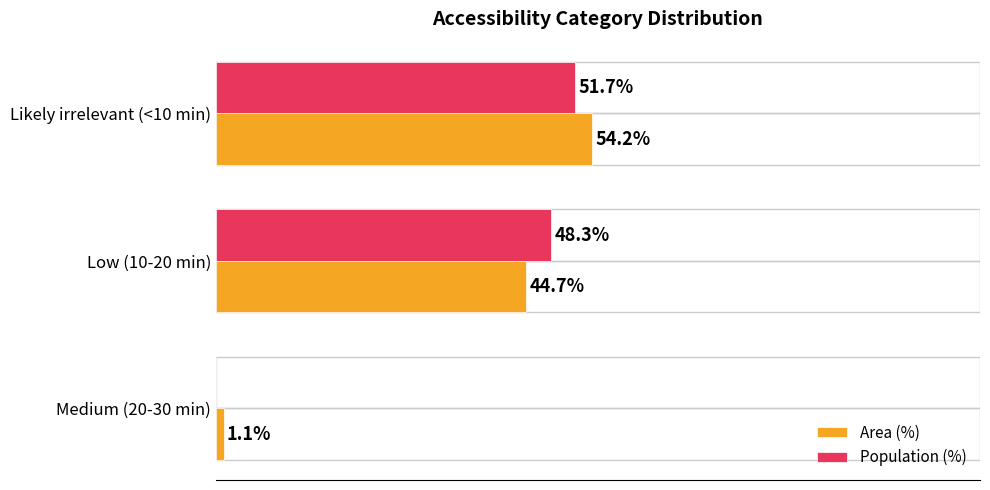

Is the value of Population (%) at Likely irrelevant (<10 min) greater than the value of Area (%) at Medium (20-30 min)?

Yes